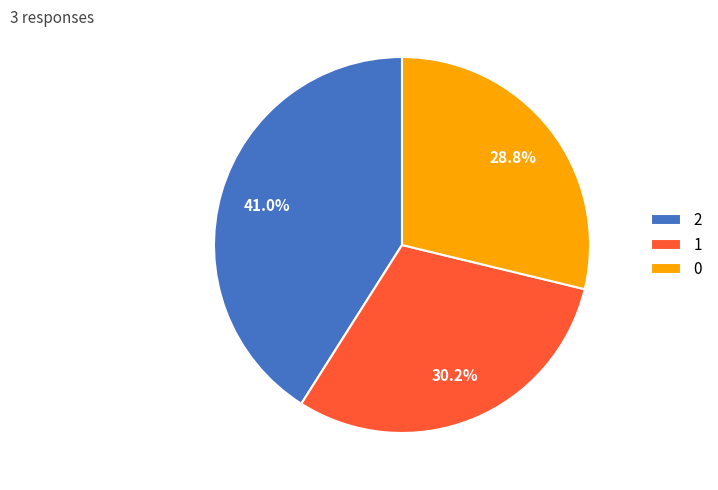

What is the total percentage of 0 and 1?

59.0%